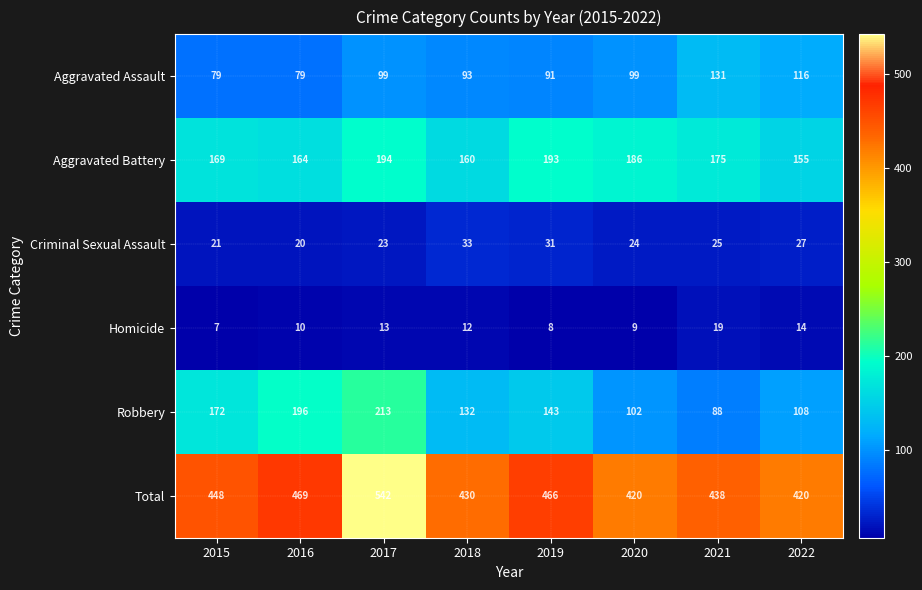

Rank the series by their maximum value, from highest to lowest.

Total, Robbery, Aggravated Battery, Aggravated Assault, Criminal Sexual Assault, Homicide